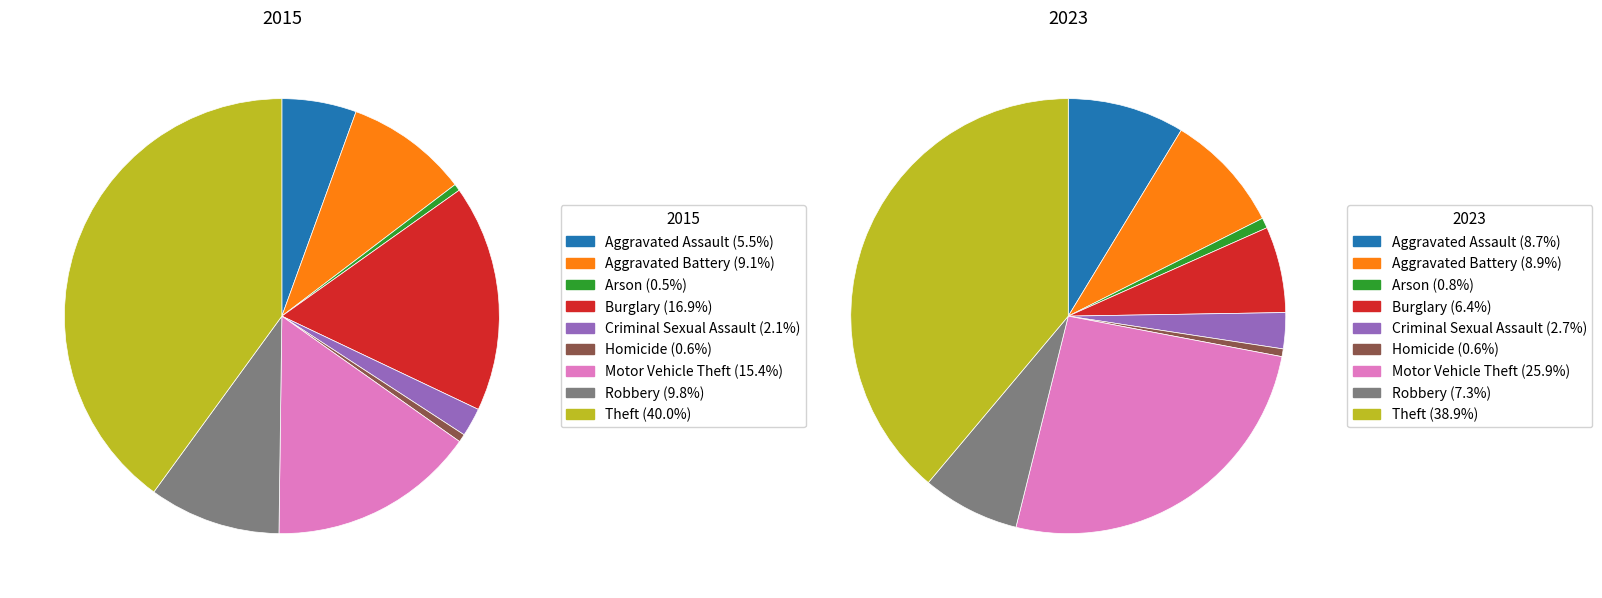

Does 3 account for over 50% of the chart?

No